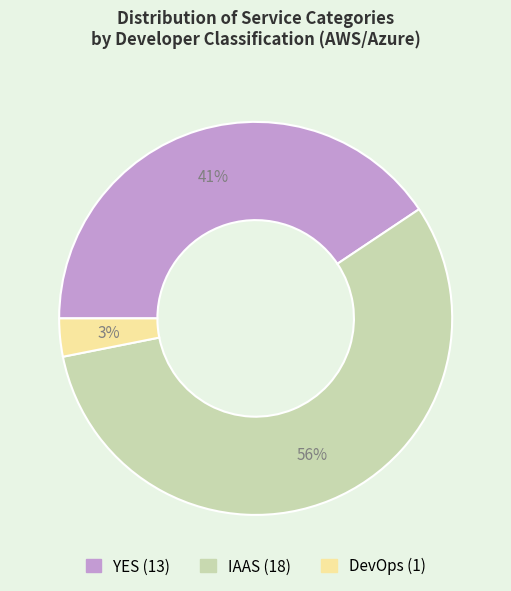

Combined, do YES and DevOps account for over 50%?

No